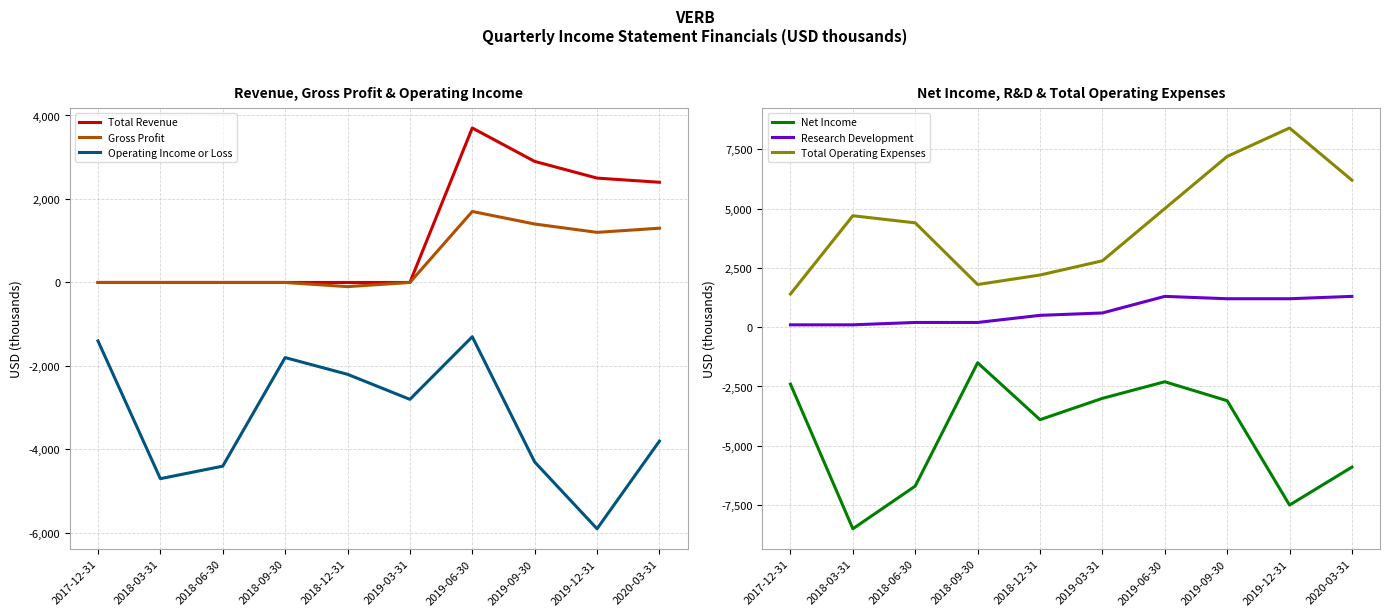

Is the value of Total Revenue at 2020-03-31 greater than the value of Research Development at 2018-09-30?

Yes